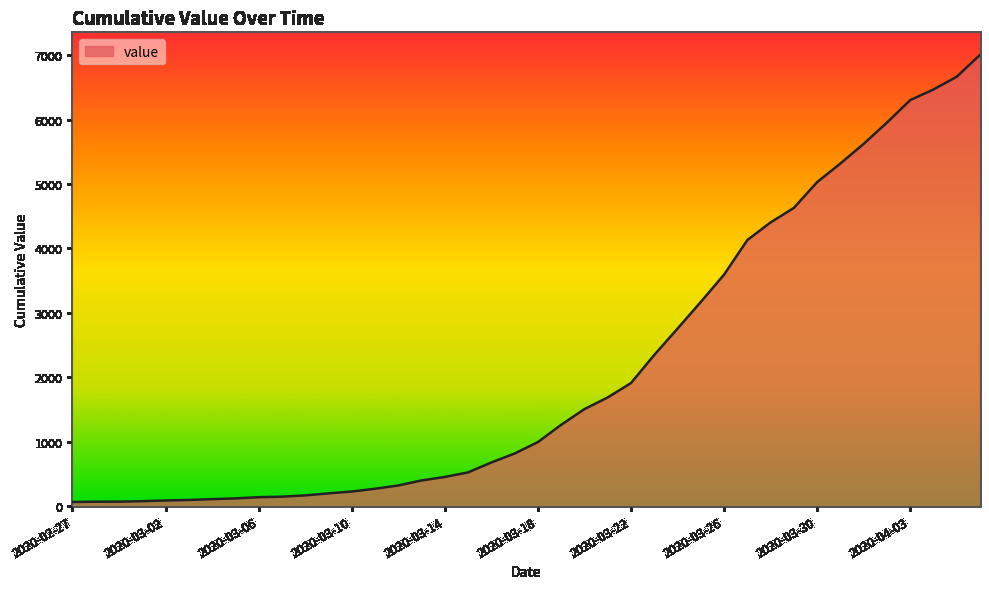

What is the maximum value shown in the chart?

7003